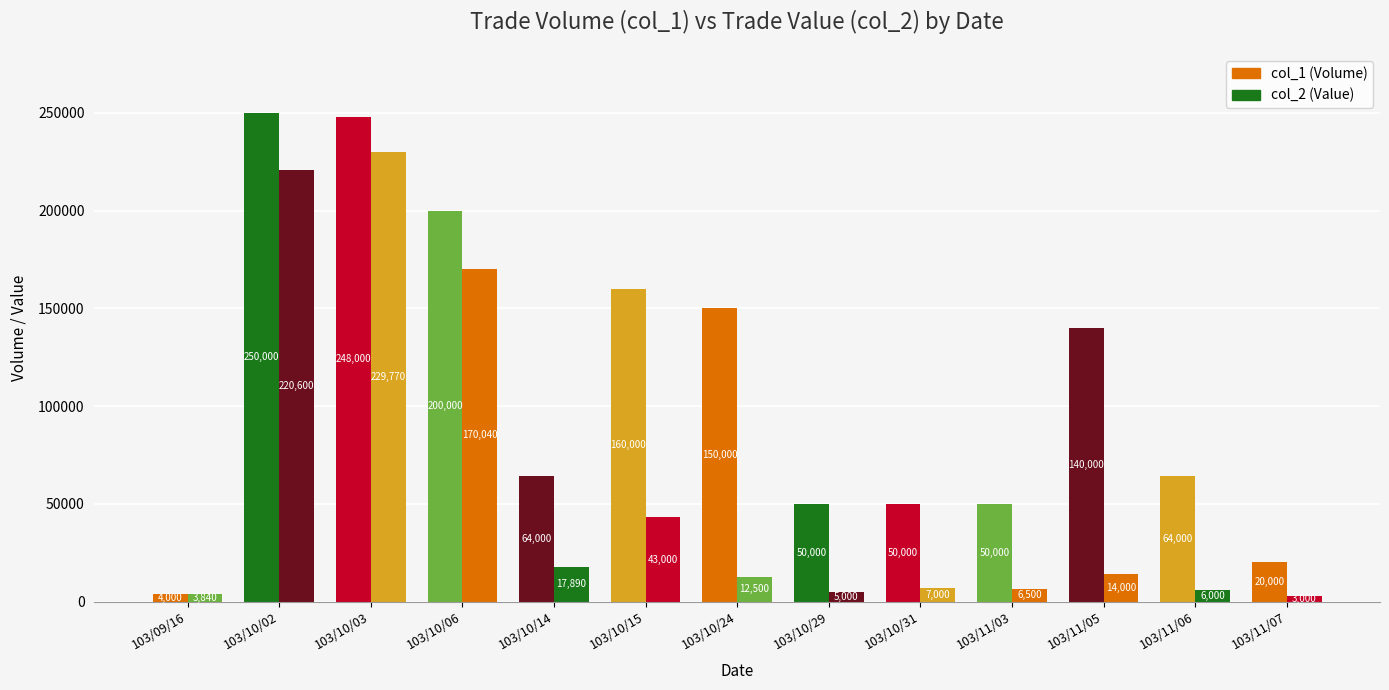

What is the spread (max minus min) of values at 103/10/29?

45000